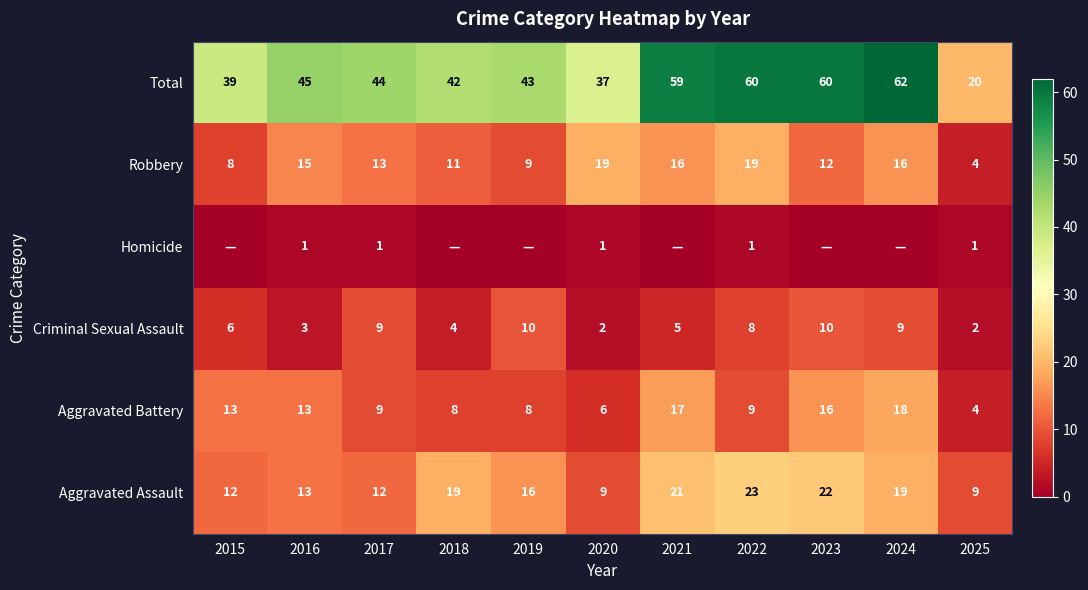

True or false: Criminal Sexual Assault has a value of 9 at 2017.

True